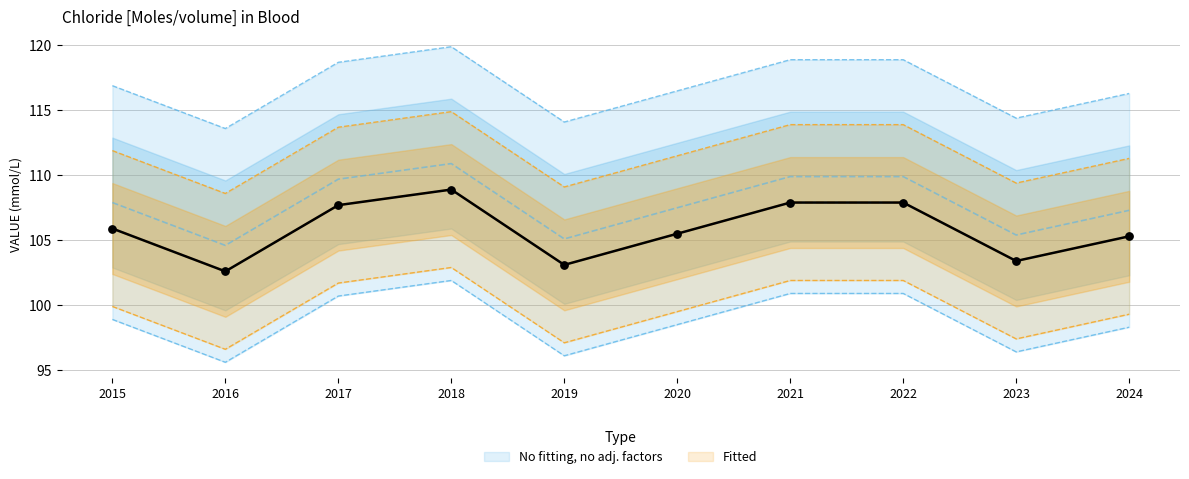

Between 2024 and 2017, which is larger?

2017